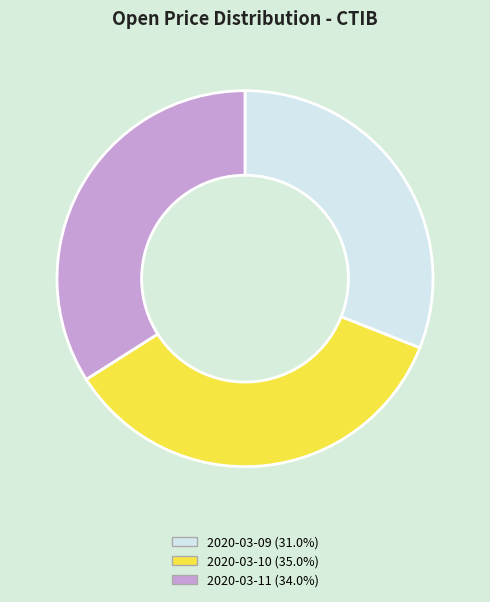

Count the number of slices in the pie.

3